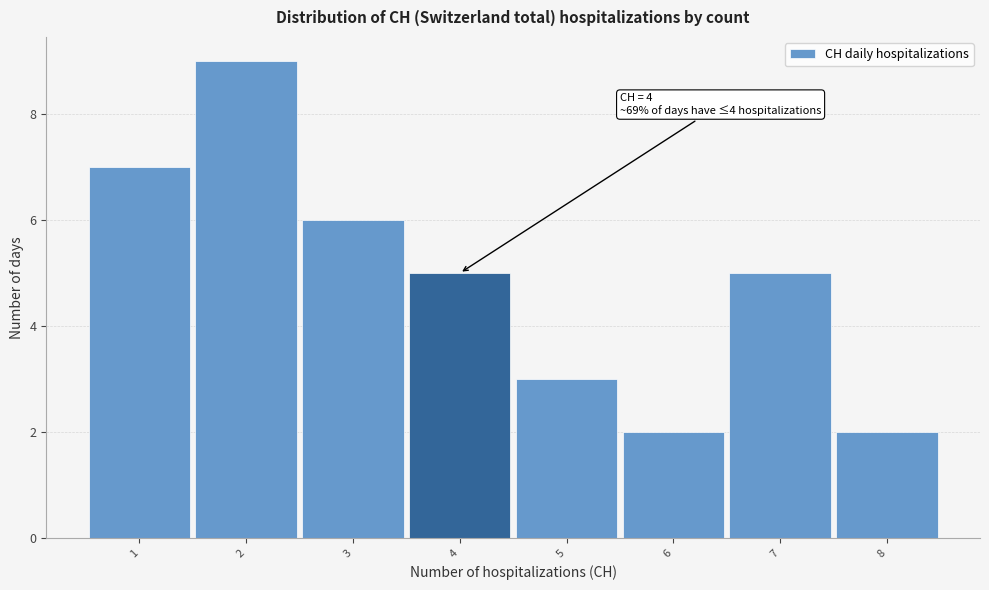

Which range on the x-axis has the tallest bar?

1.5 to 2.5